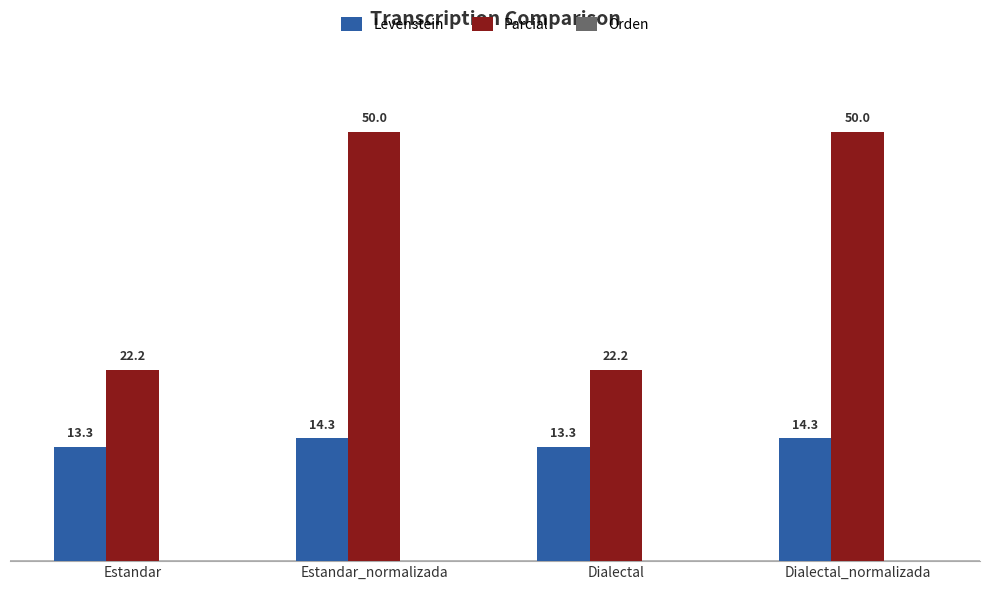

At which label does Levenstein first exceed 14?

Estandar_normalizada